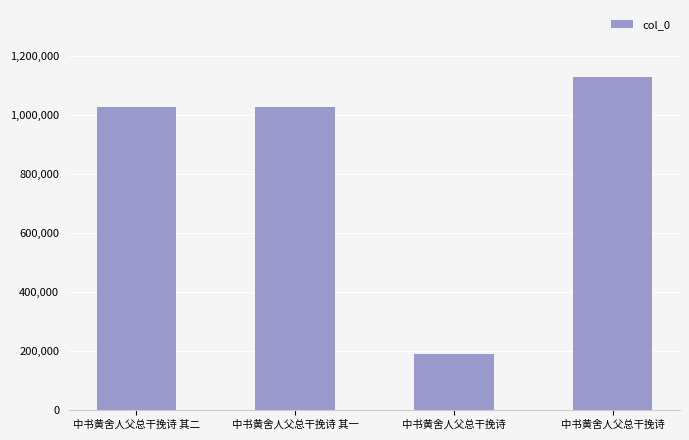

Count the number of categories in the chart.

4